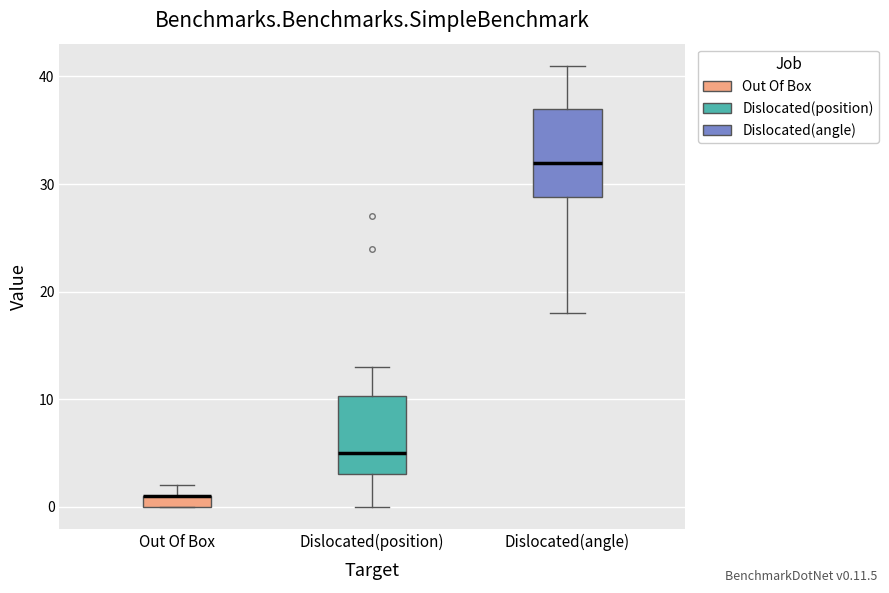

Where does the upper whisker of the box for Dislocated(angle) end on the y-axis? The values are not printed on the chart, so give them approximately, as read against the axis.

41